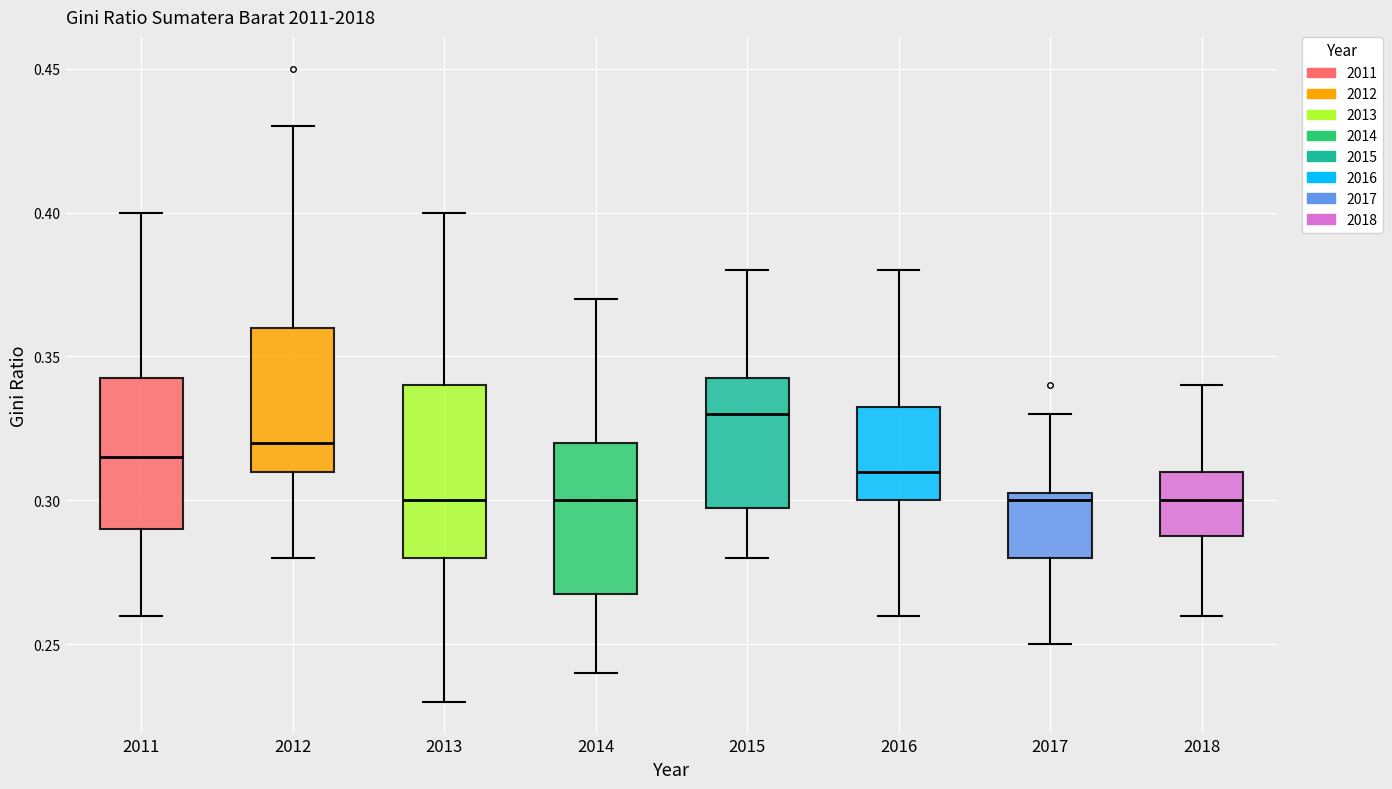

Comparing the boxes themselves (not the whiskers), which one is the tallest?

2013